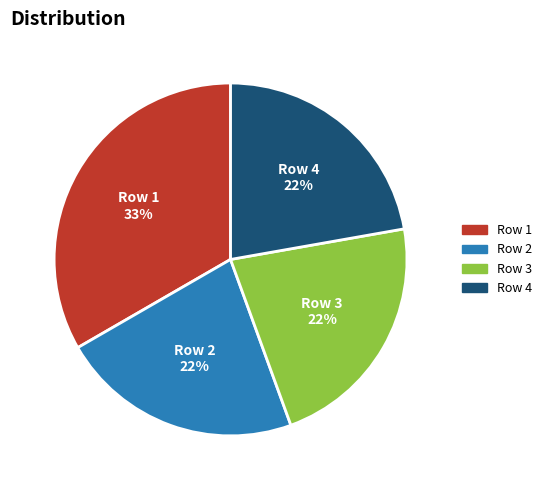

Which category has the biggest portion of the pie?

Row 1